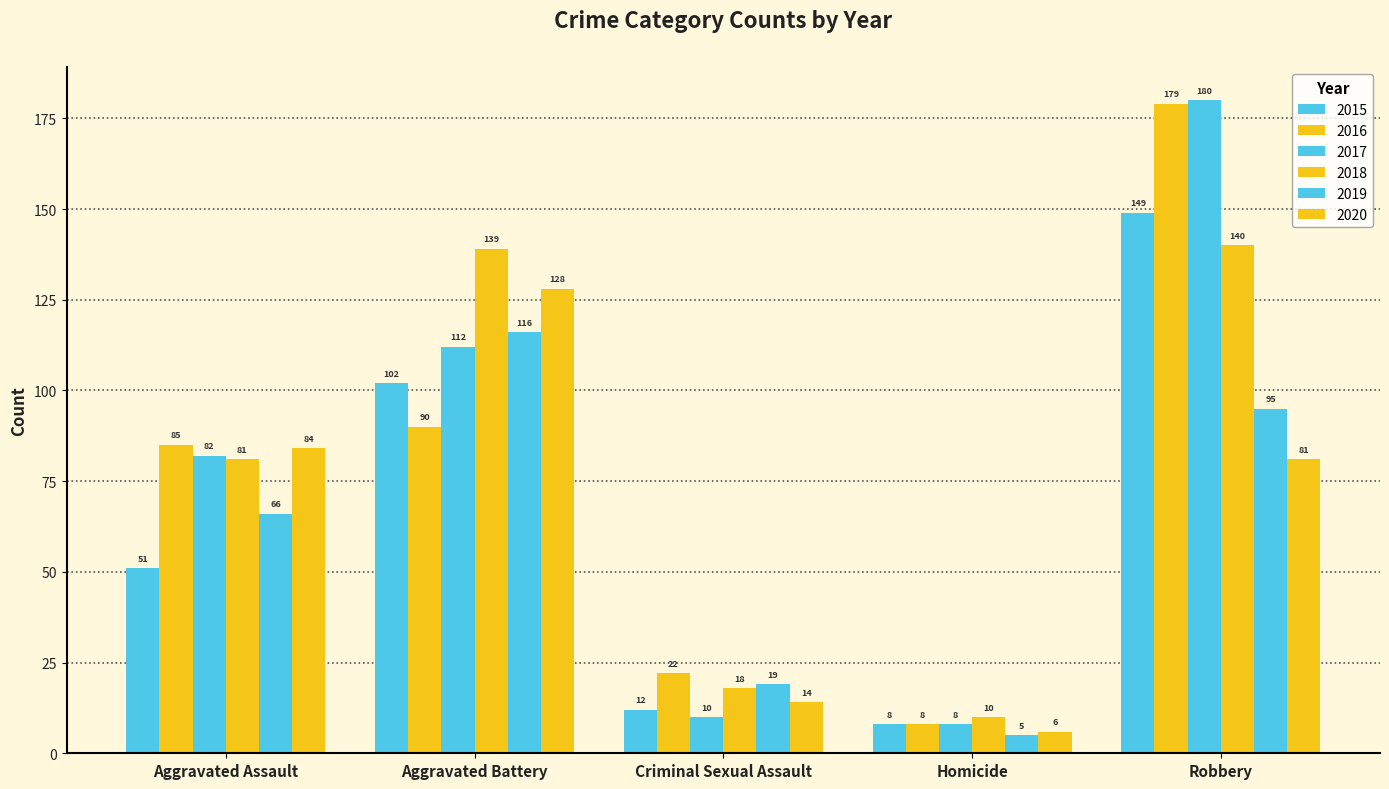

Reading right to left, extract all data points from this chart.

2015: 149	8	12	102	51
2016: 179	8	22	90	85
2017: 180	8	10	112	82
2018: 140	10	18	139	81
2019: 95	5	19	116	66
2020: 81	6	14	128	84